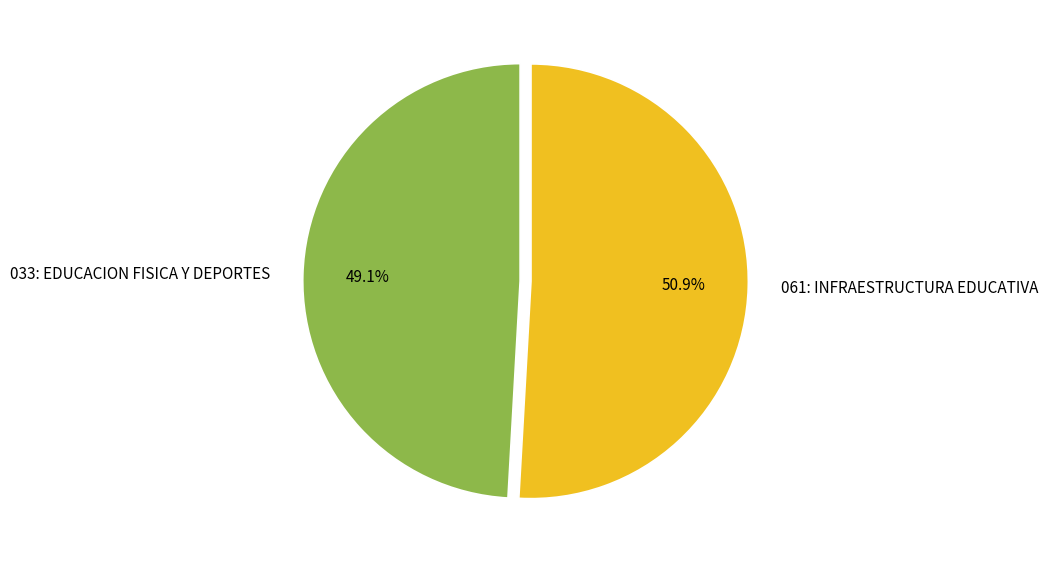

Does 033: EDUCACION FISICA Y DEPORTES represent more than half of the total?

No